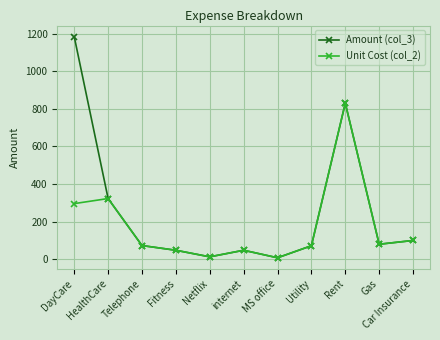

What is the label of the 9th point from the right?

Telephone